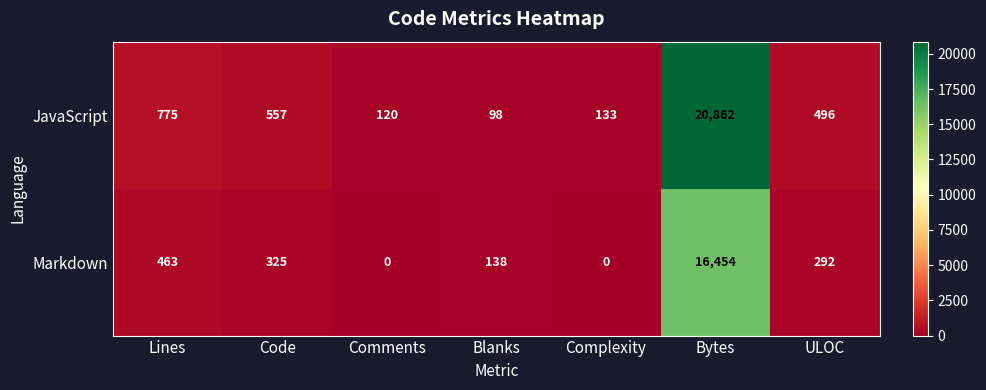

Which category has the highest value in the Markdown series?

Bytes